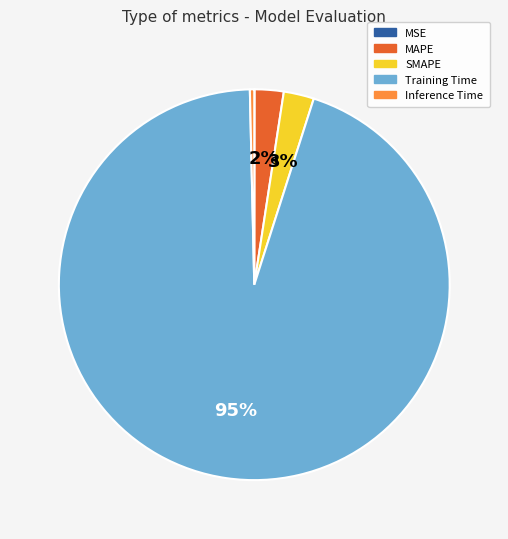

To the nearest percent, what is the average slice percentage?

20%